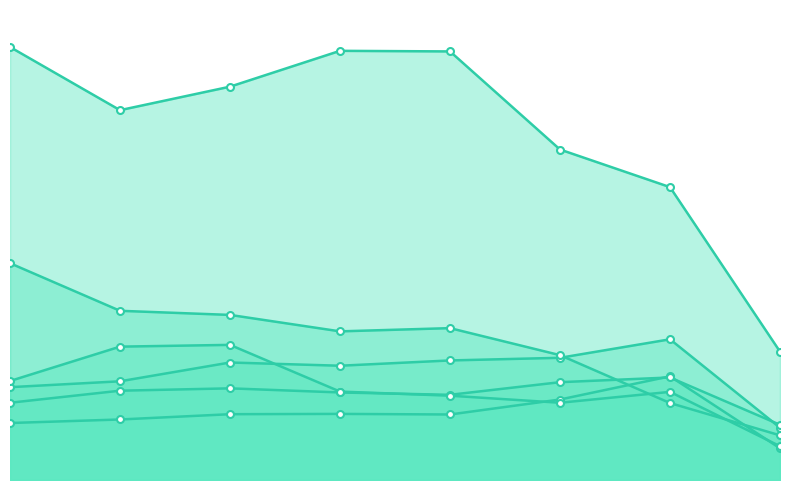

Which series ends up on top after the final intersection of Robbery and Motor Vehicle Theft?

Motor Vehicle Theft